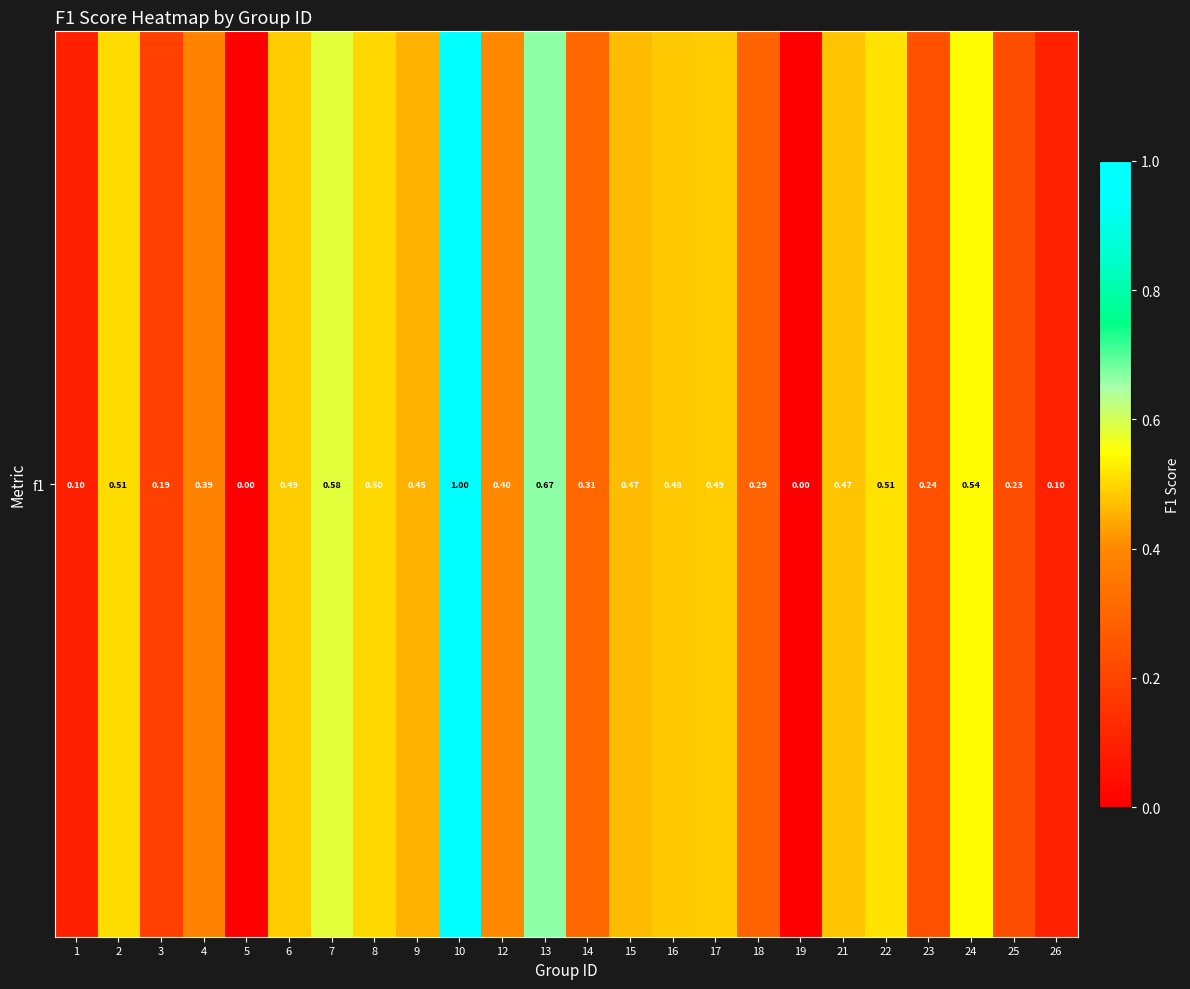

What is the sum of the values at 14 and 22?

0.8